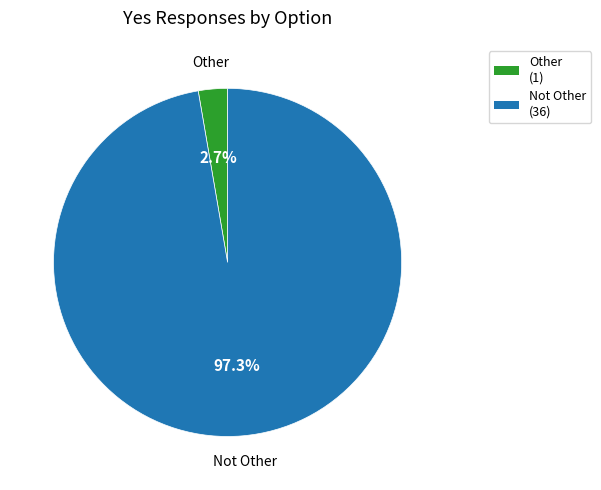

How many slices are in this pie chart?

2